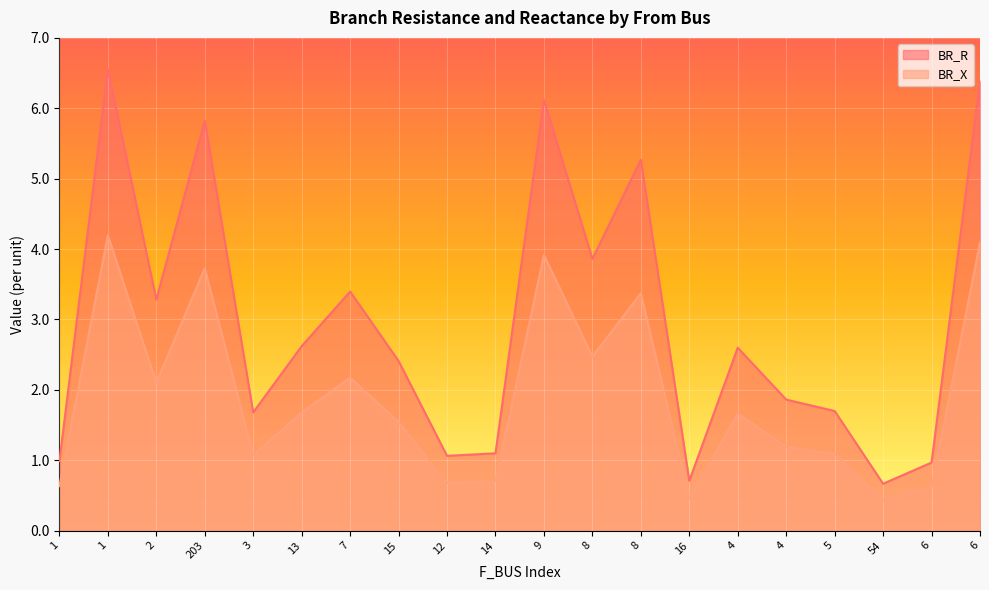

Which series changed the most between 13 and 6?

BR_R